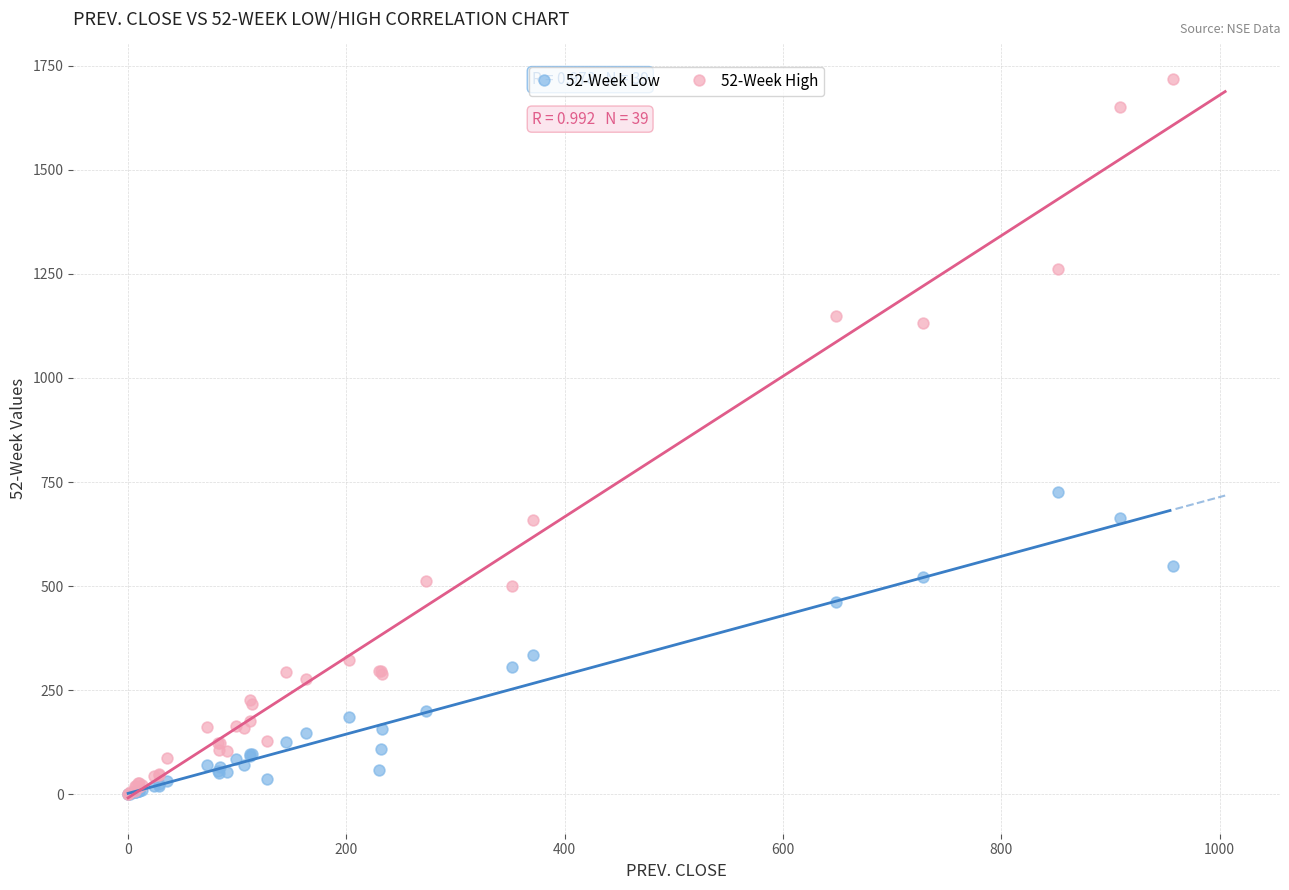

Across all series, what Y value is closest to 858?

727.2